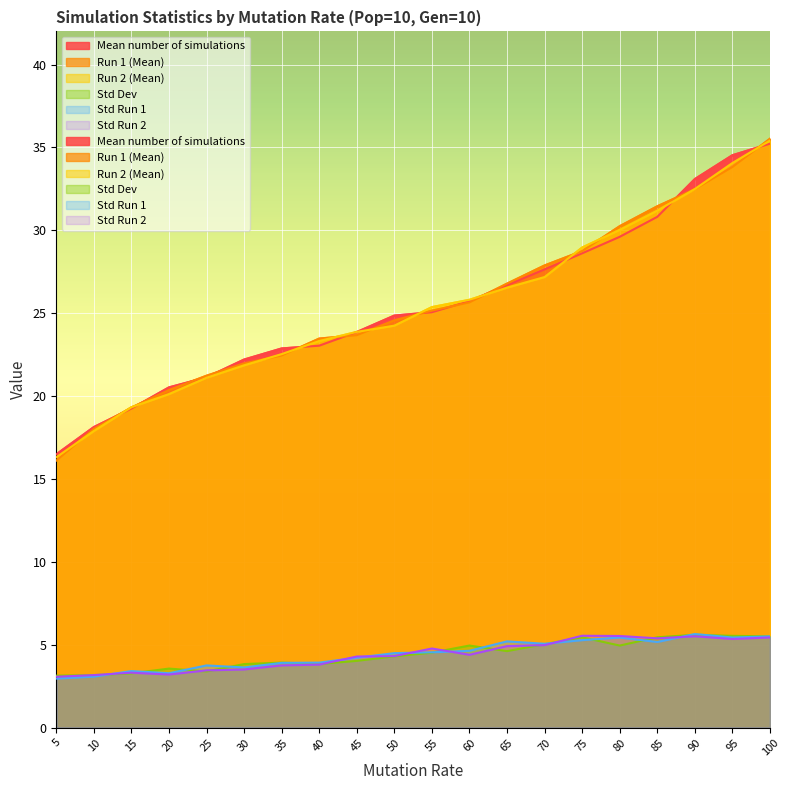

Read the Std Dev value at 30.

3.8